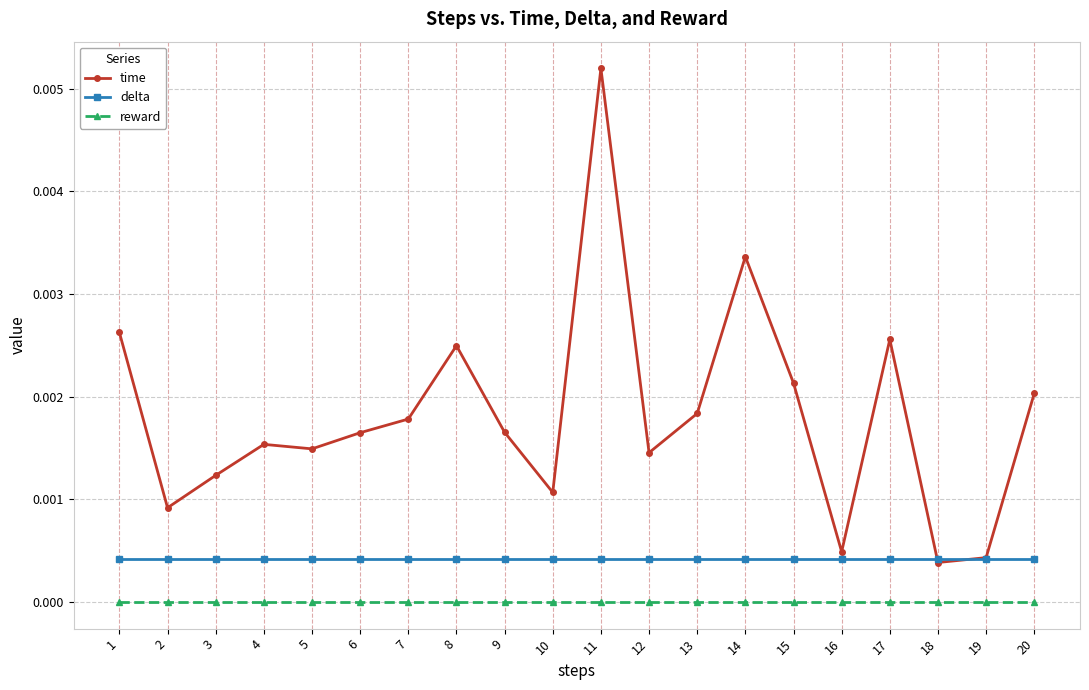

What are all the series names shown in the legend?

time, delta, reward